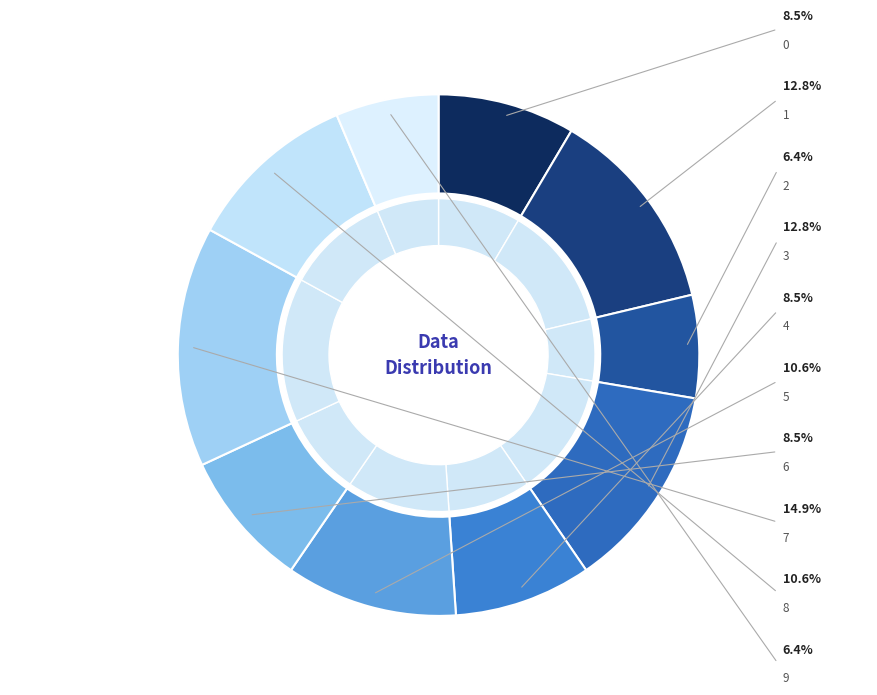

Count the number of slices in the pie.

20